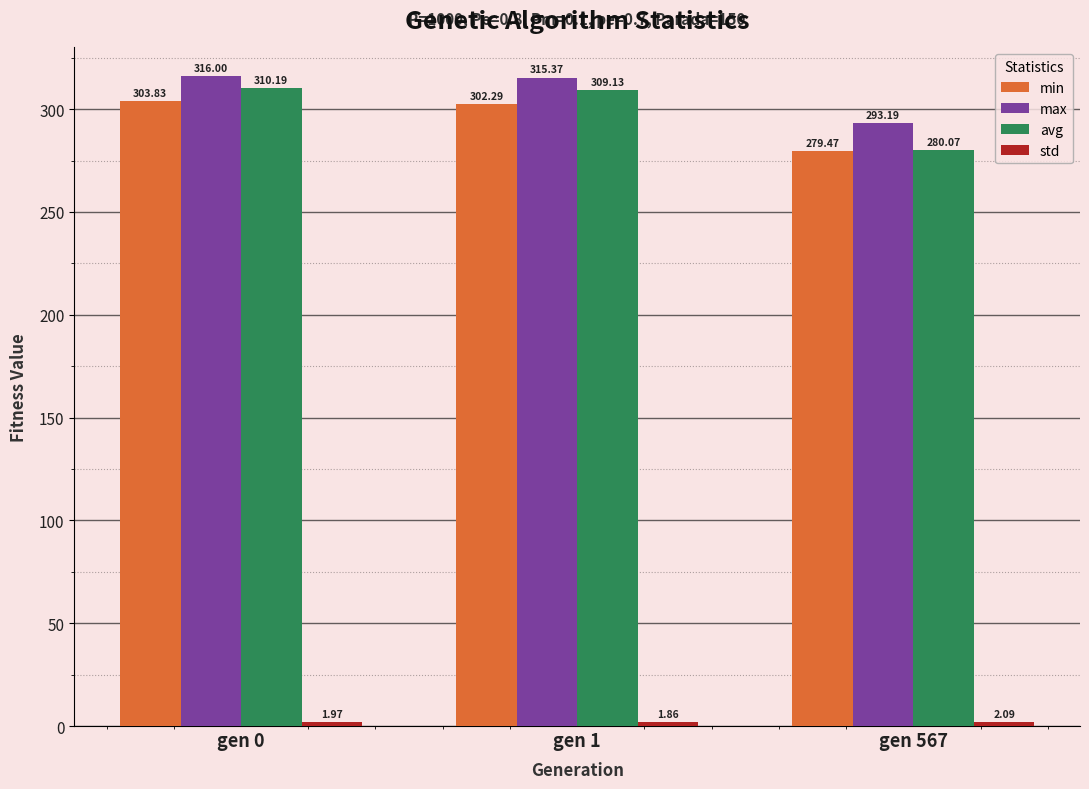

What is the value of the min bar at the 1st from the left?

303.8